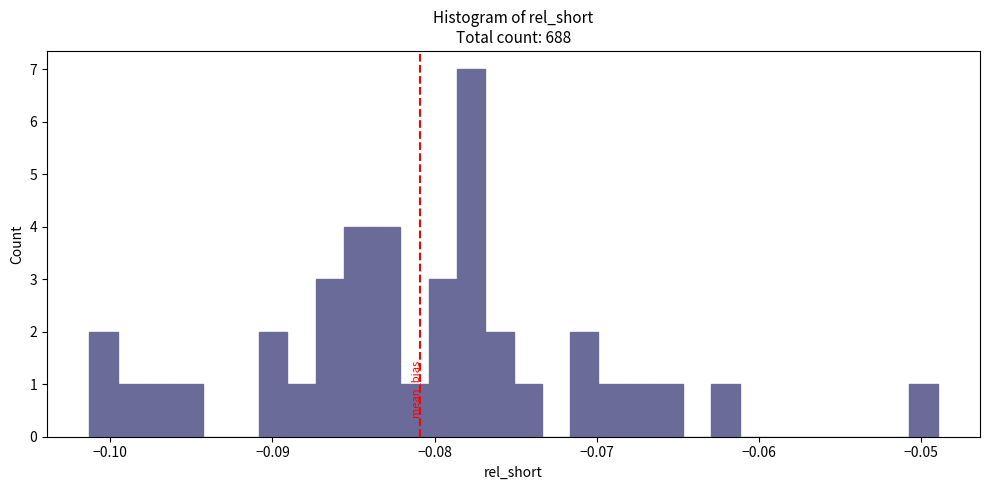

Read against the x-axis, roughly where is the centre of the tallest bar?

-0.078